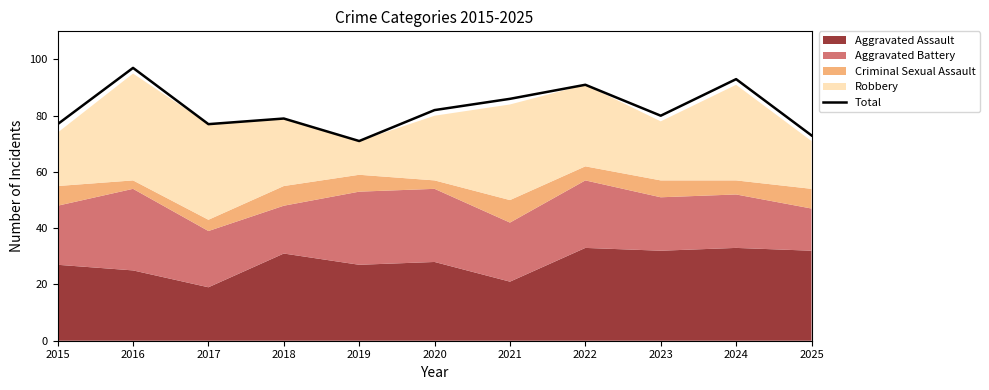

Between 2016 and 2019, which is larger?

2016